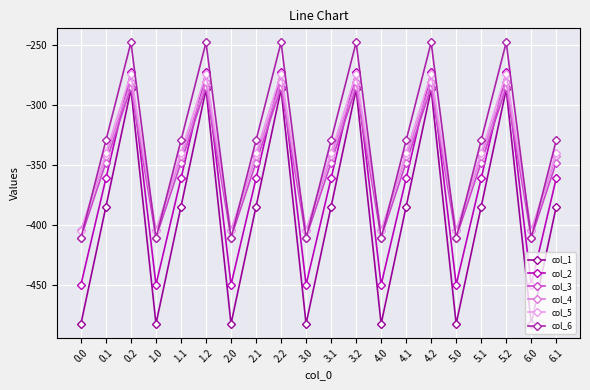

What is the total value across all series at 2.0?

-2561.9